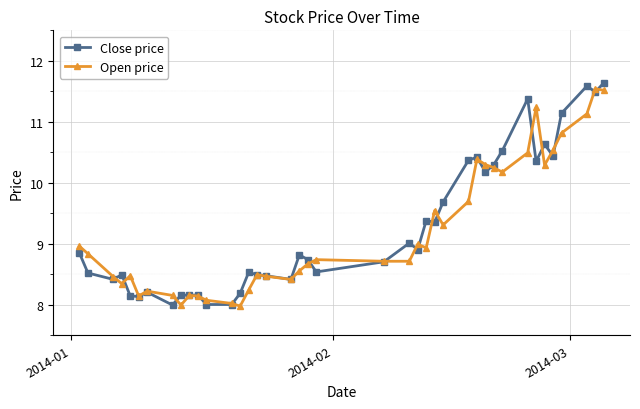

At how many categories does at least one series exceed 10?

13